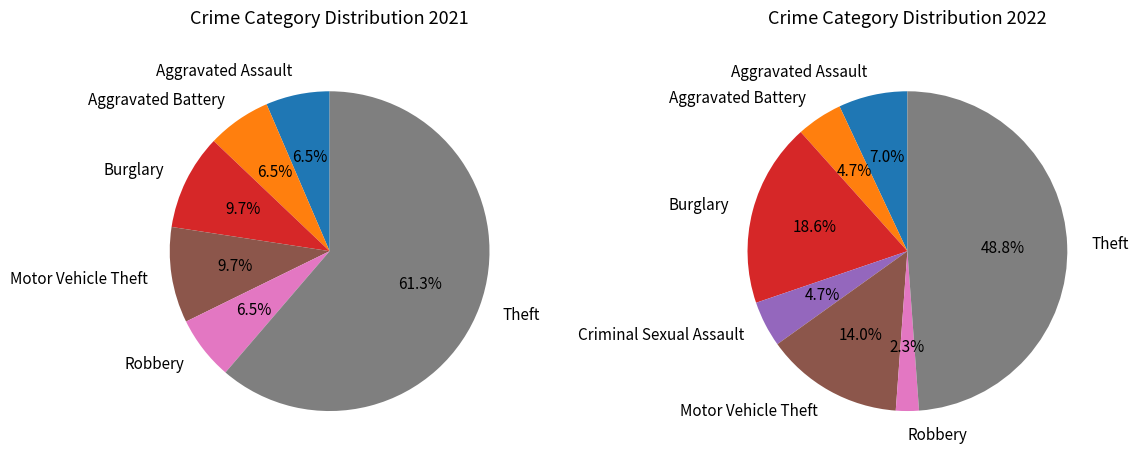

Which category has the biggest portion of the pie?

Theft